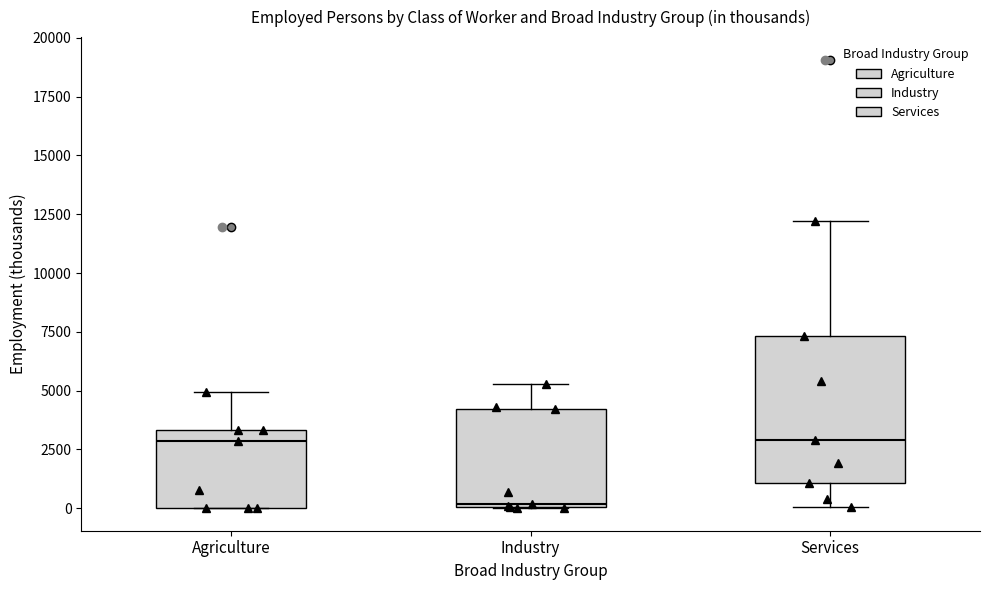

Reading left to right, transcribe this box plot: for each box, give where its median line is, the range the box spans, and where its two whiskers end, as read against the y-axis. The values are not printed on the chart, so give them approximately, as read against the axis.

Agriculture: median 3000, box 0 to 3500, whiskers 0 to 5000
Industry: median 0, box 0 to 4000, whiskers 0 to 5500
Services: median 3000, box 1000 to 7500, whiskers 0 to 12000